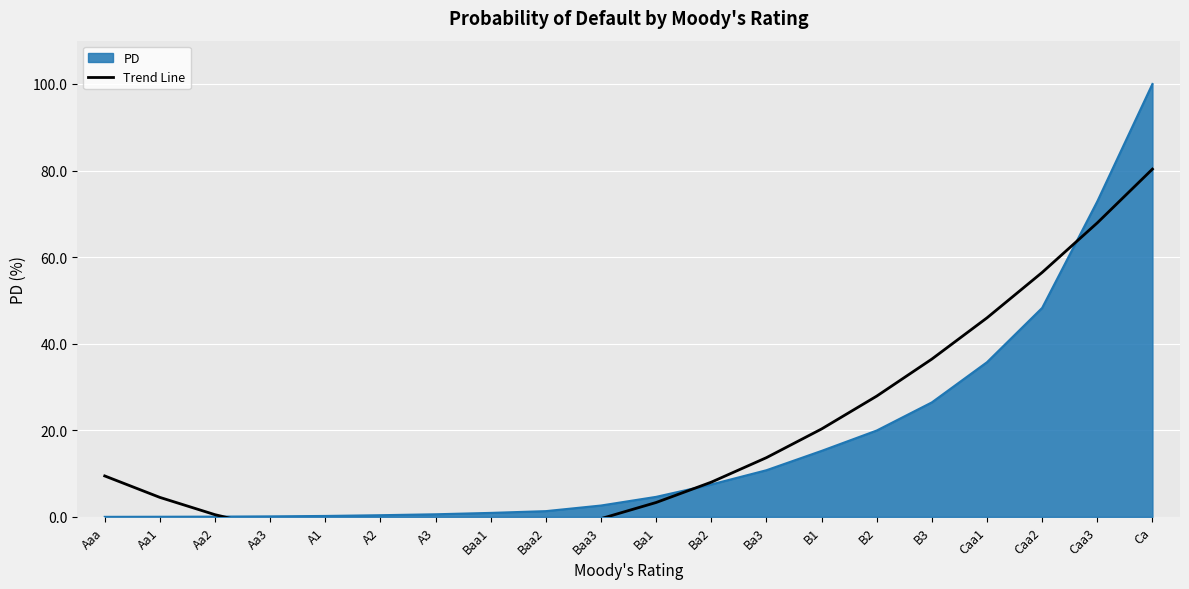

Approximately how many times larger is the value at B1 compared to Caa1?

0.4